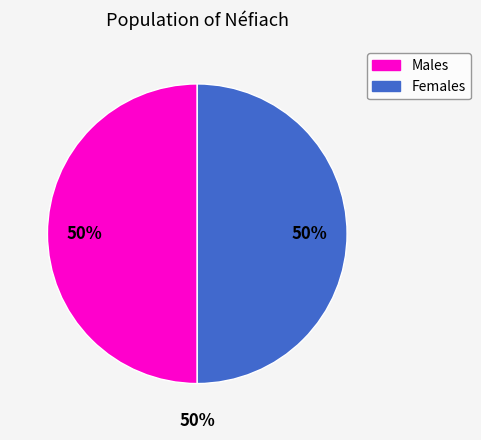

Does any single category account for the majority?

No